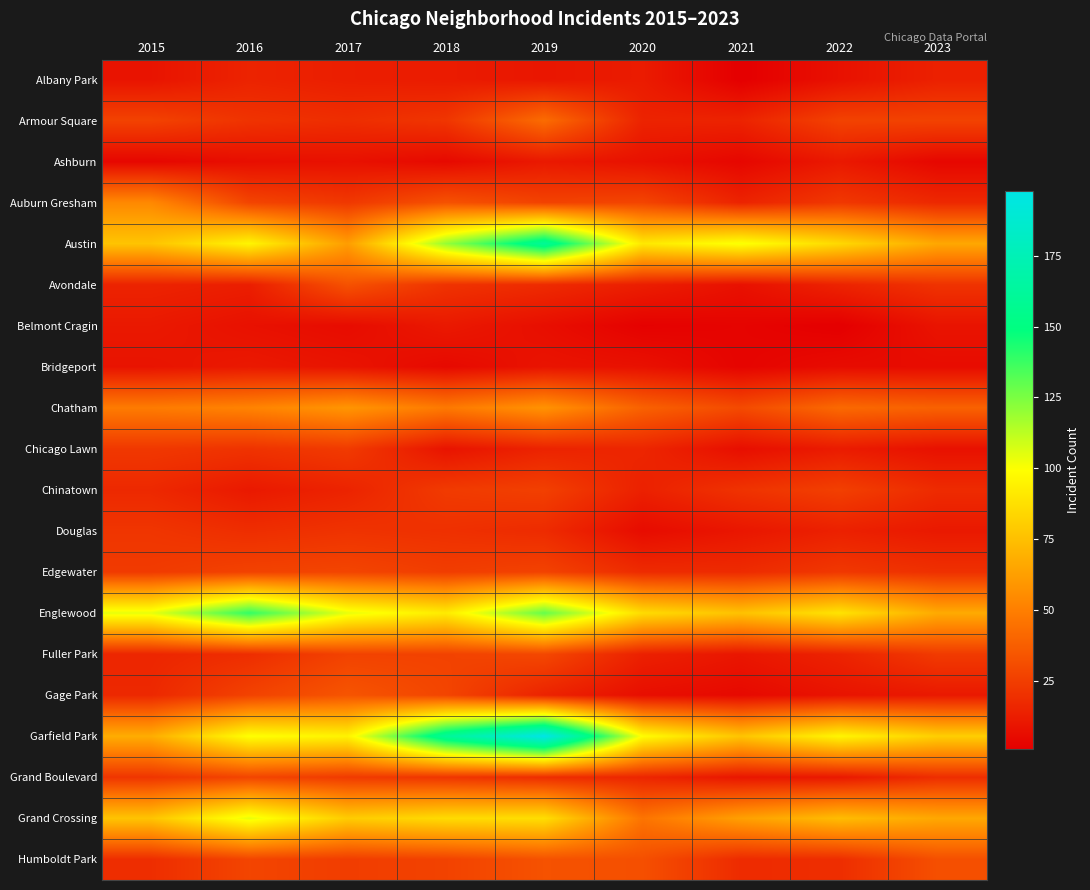

Rank the series at 2017 from lowest to highest value.

Belmont Cragin, Ashburn, Bridgeport, Albany Park, Chinatown, Armour Square, Douglas, Auburn Gresham, Chicago Lawn, Grand Boulevard, Humboldt Park, Fuller Park, Edgewater, Avondale, Gage Park, Chatham, Austin, Grand Crossing, Garfield Park, Englewood